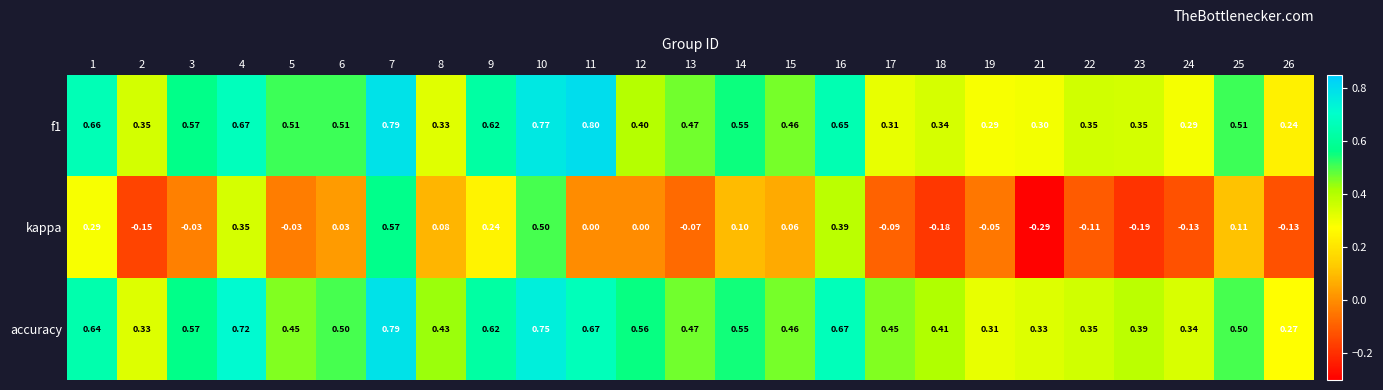

Which series has the largest total across all categories?

accuracy